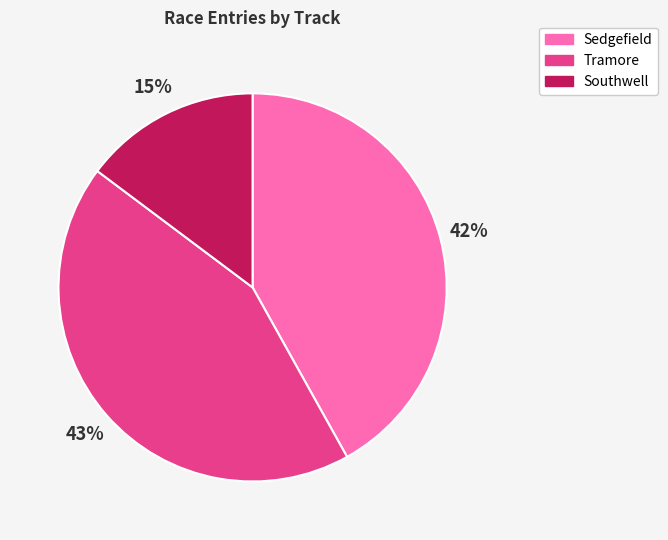

Which category has the biggest portion of the pie?

Tramore